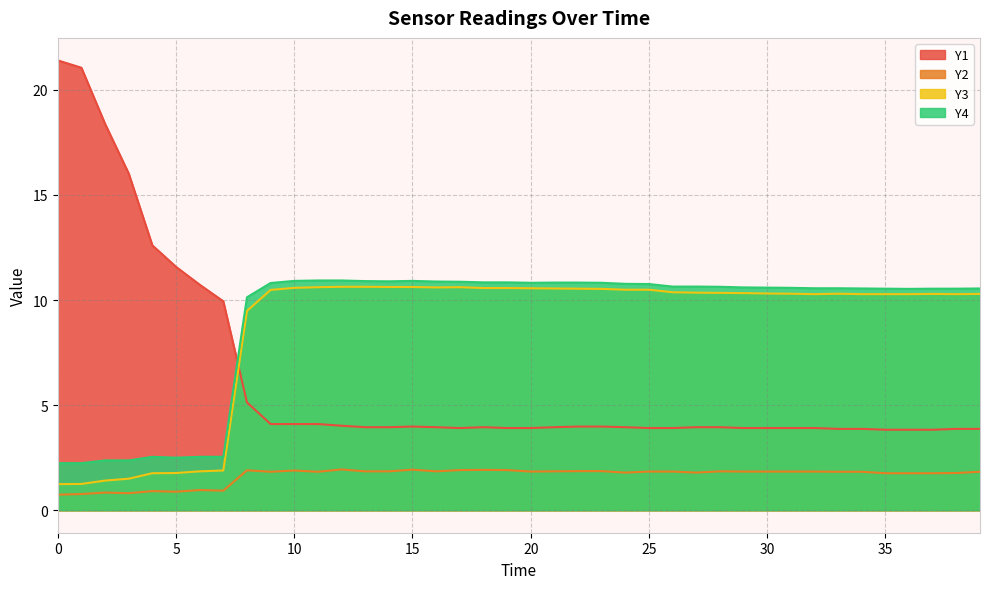

What is the difference between the second highest and minimum values in the Y3 series?

9.4